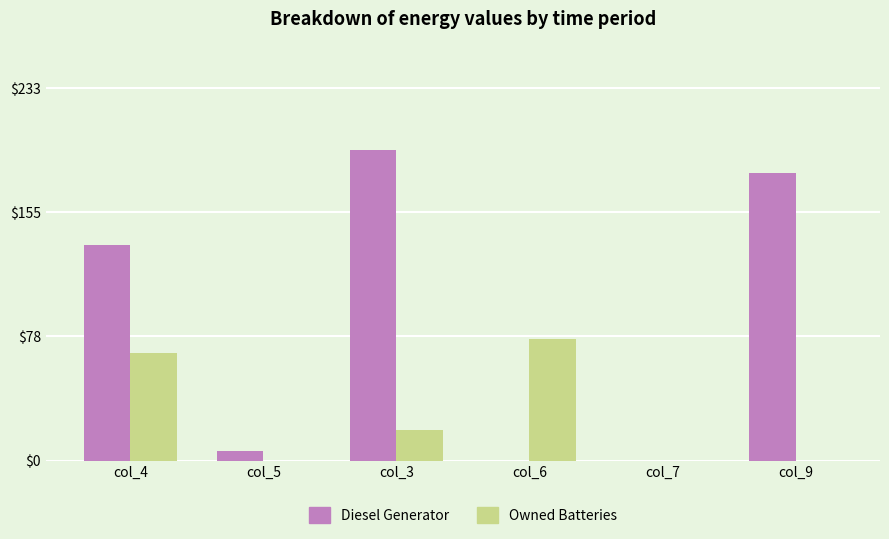

How many categories are shown in the chart?

6